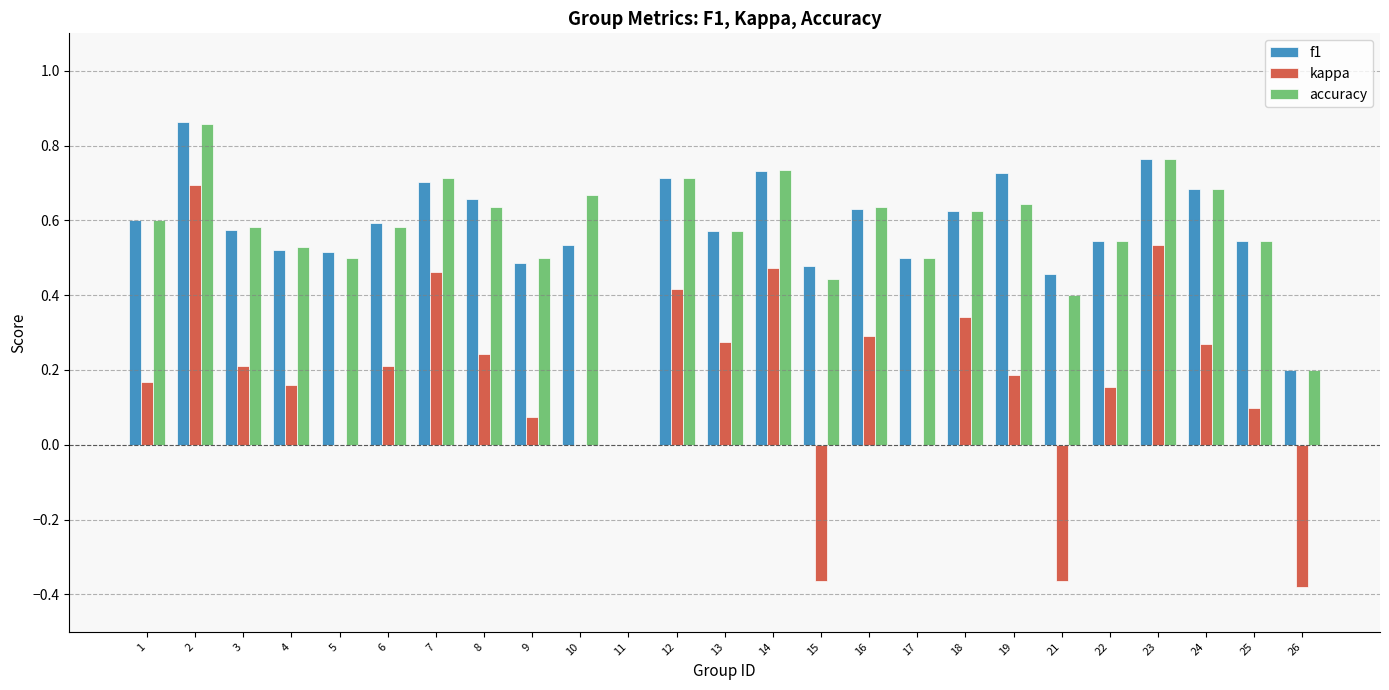

True or false: accuracy has a value of 0.4 at 1.

False